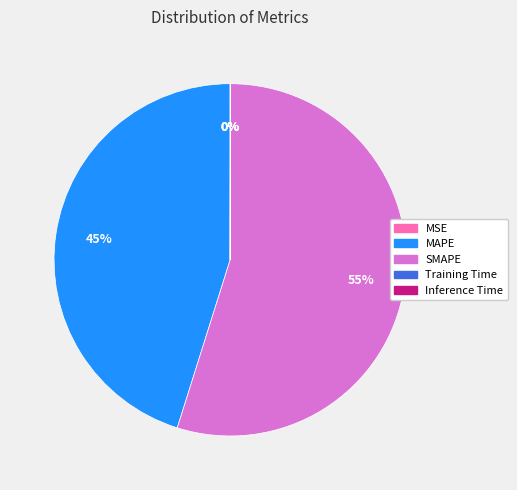

To the nearest percent, what is the difference between the largest and smallest slice percentages?

55%